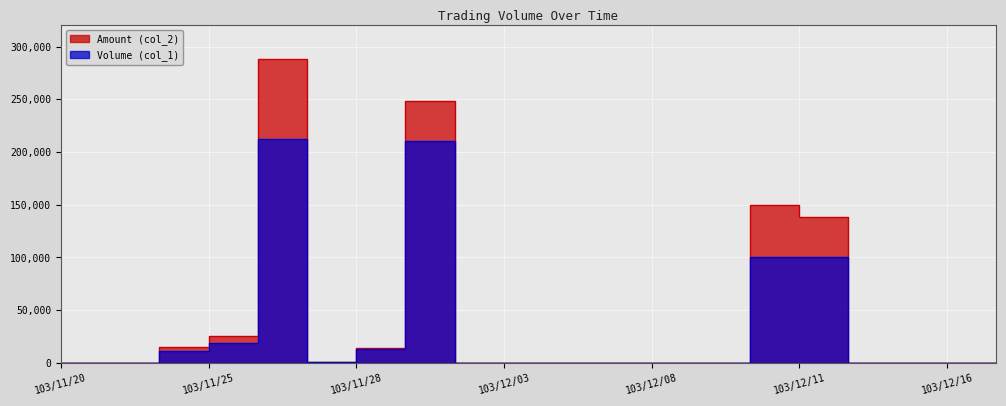

True or false: Volume (col_1) and Amount (col_2) intersect in this chart.

False